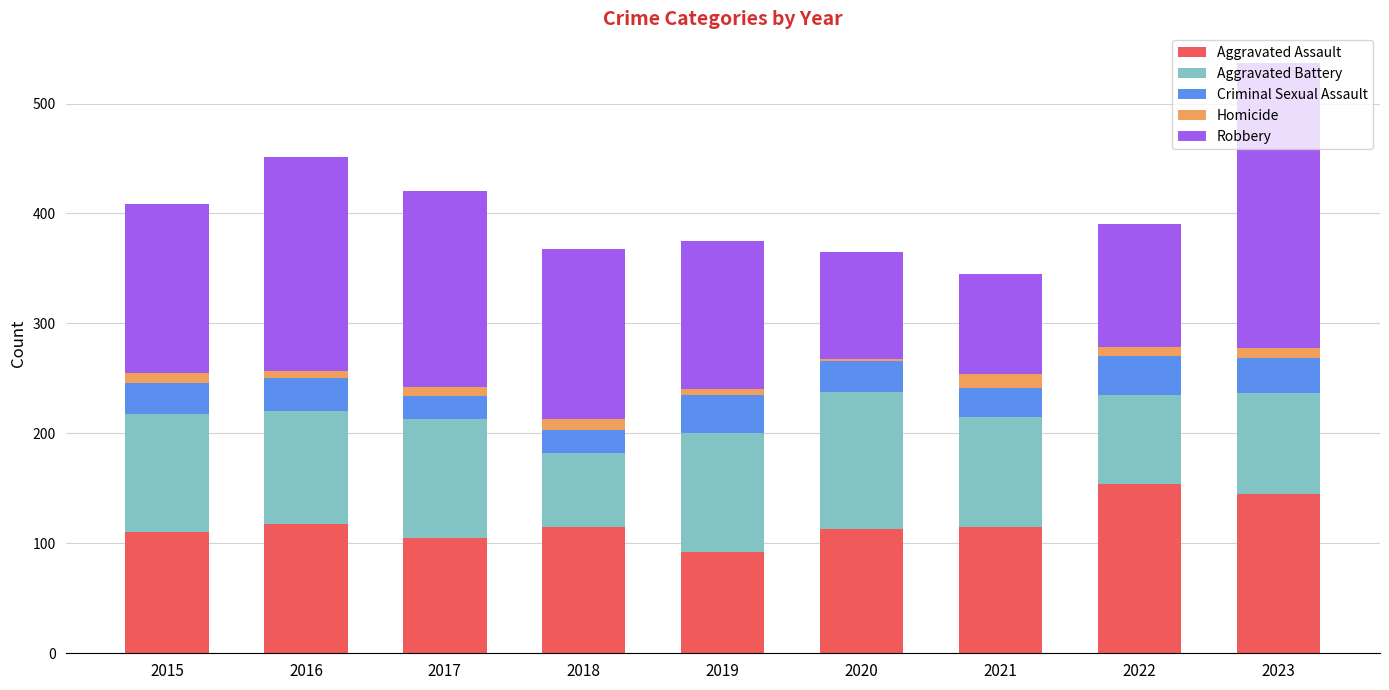

How many bars are there in total?

9